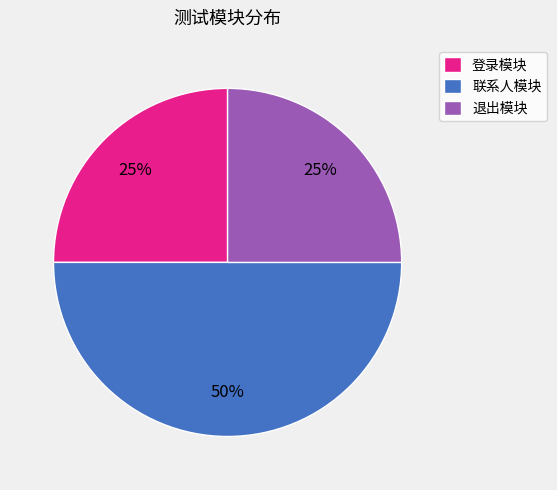

True or false: 退出模块 accounts for 25% of the total.

True